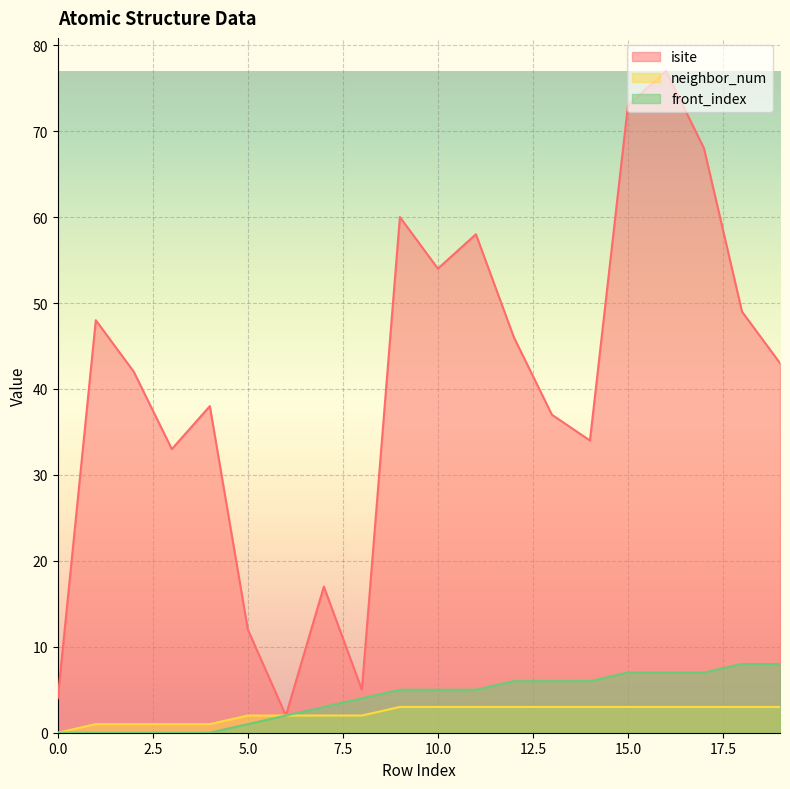

How many lines are shown in the chart?

3